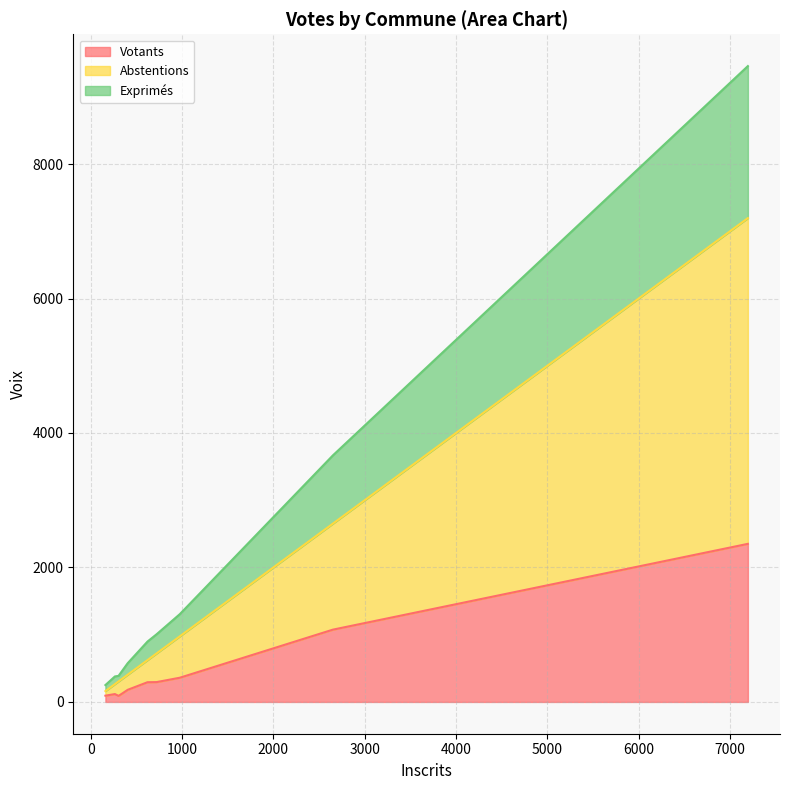

What is the highest value of the Votants series?

2351